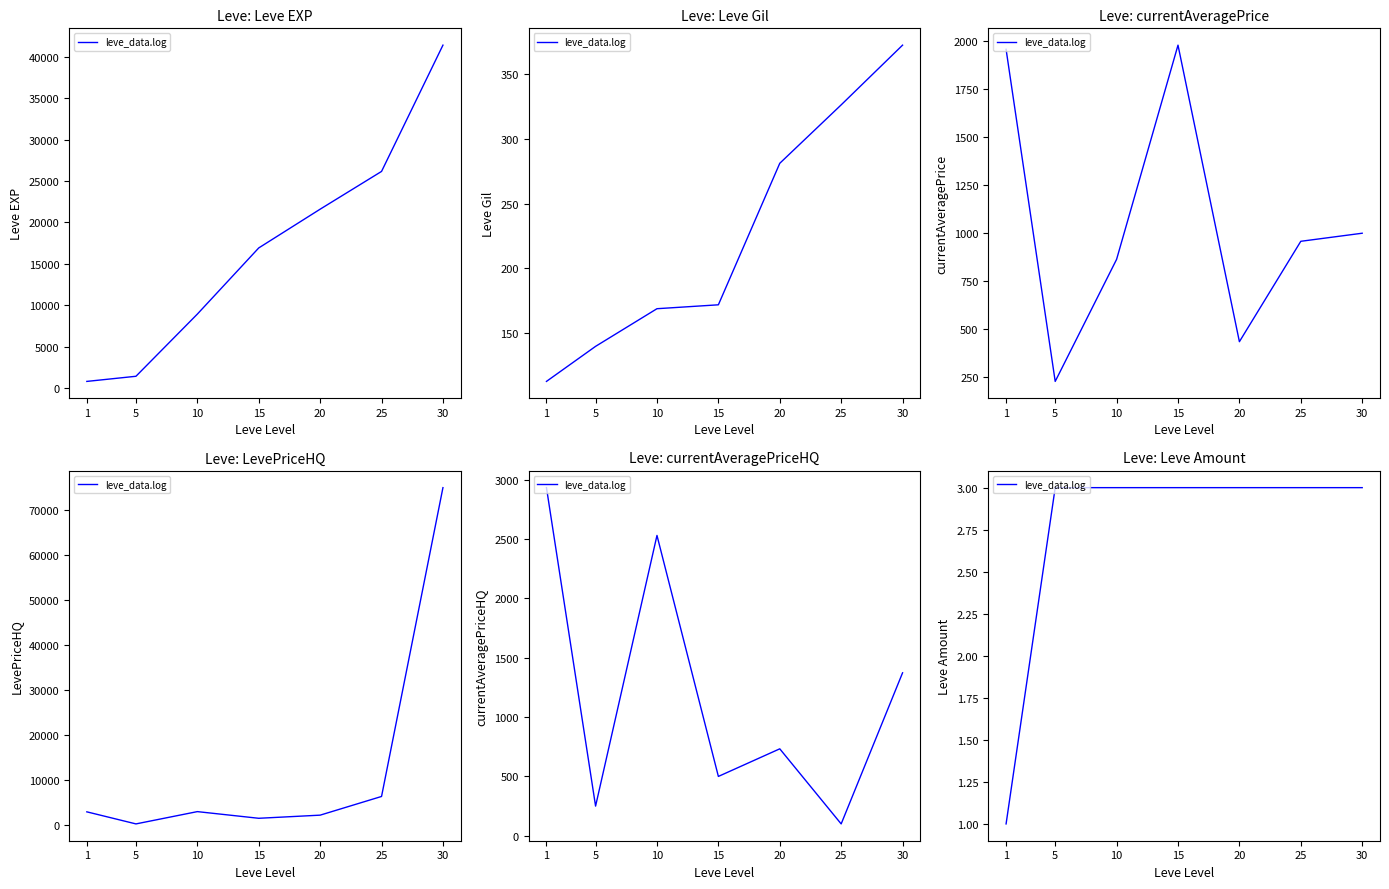

Count the values in the range 3 to 4.

6